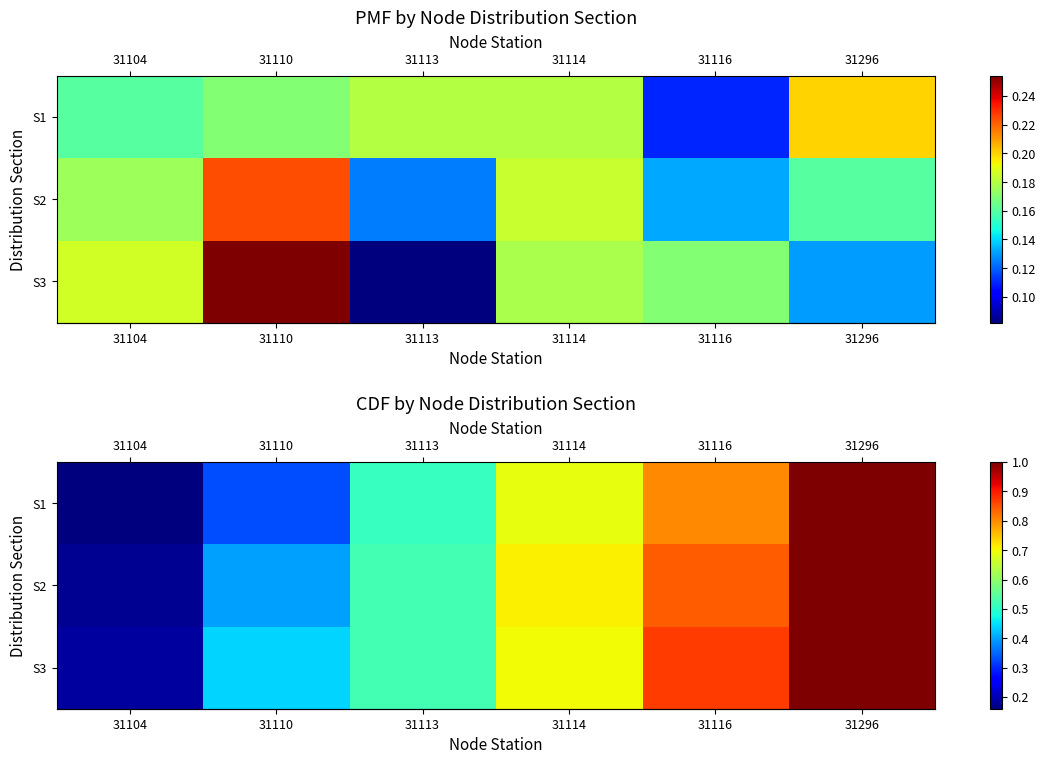

Reading left to right, list all the values displayed in this chart.

row_0: 0.2	0.3	0.5	0.7	0.8	1.0
row_1: 0.2	0.4	0.5	0.7	0.8	1.0
row_2: 0.2	0.4	0.5	0.7	0.9	1.0